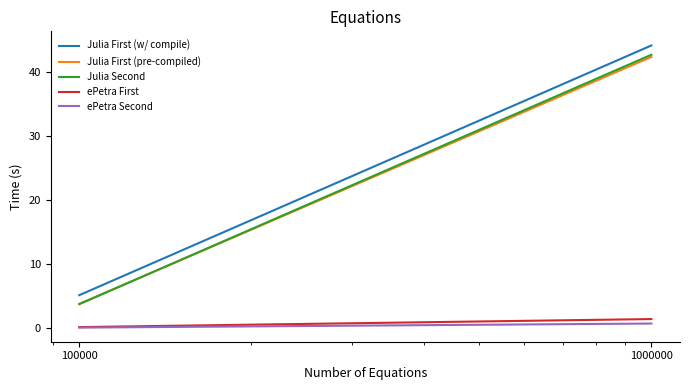

Is the value of Julia Second at 100000 greater than the value of Julia First (w/ compile) at 100000?

No